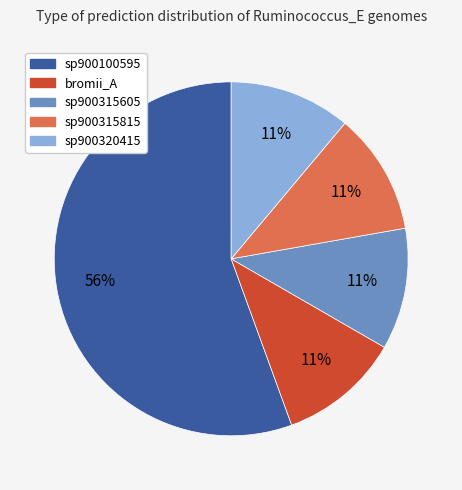

Which category has the biggest portion of the pie?

sp900100595